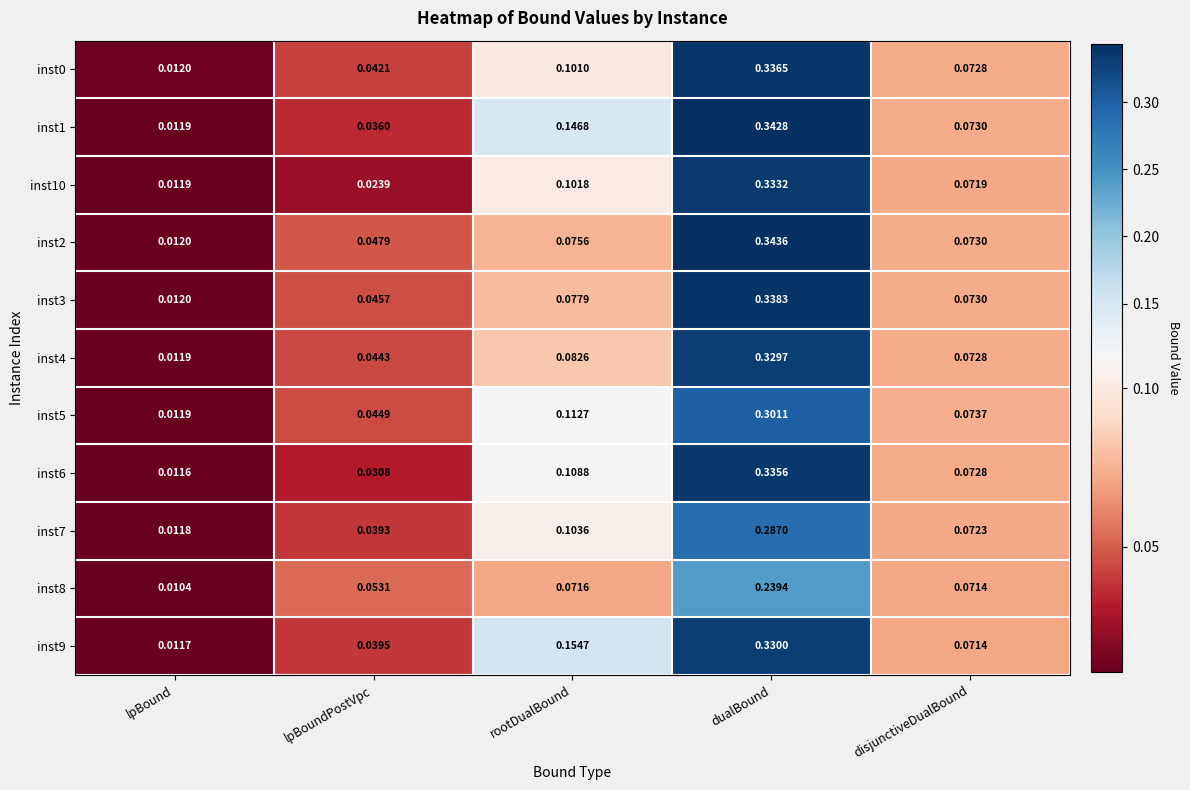

Where is inst0 nearest to the value 0?

lpBound